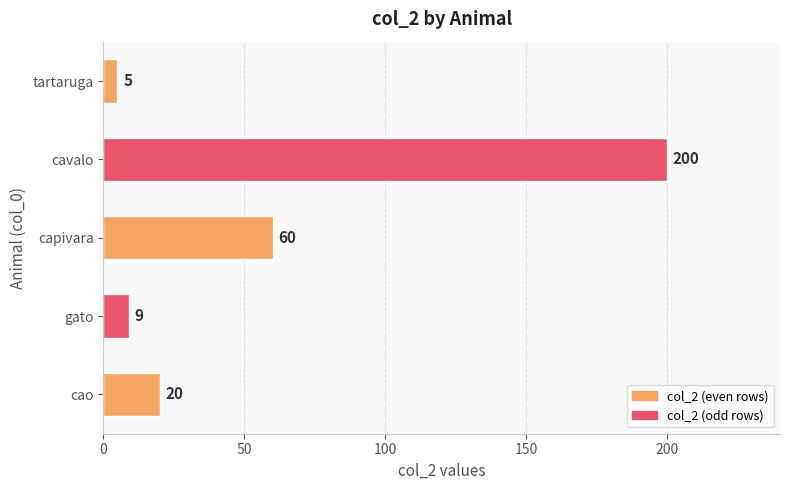

How many series are shown in this chart?

1